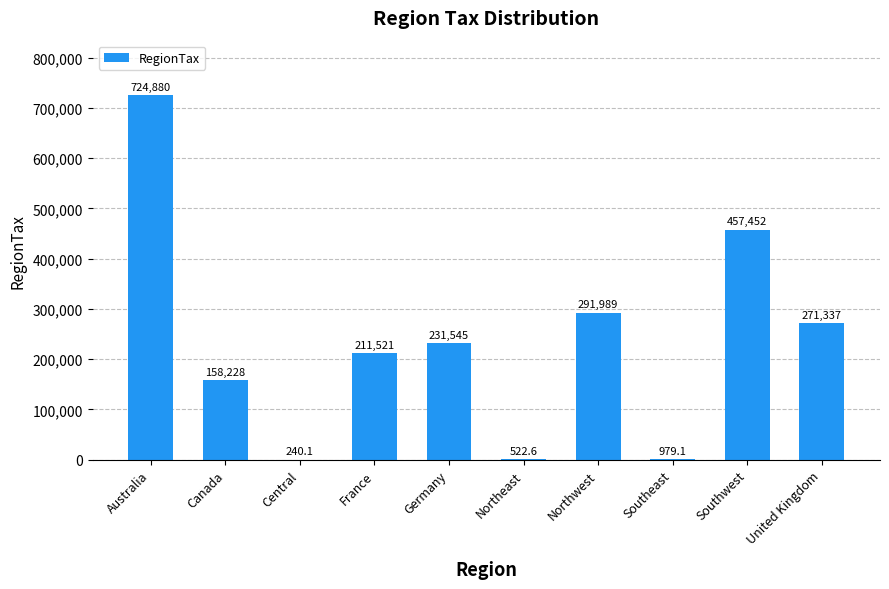

What is the change in value from Northeast to Southwest?

+456929.5